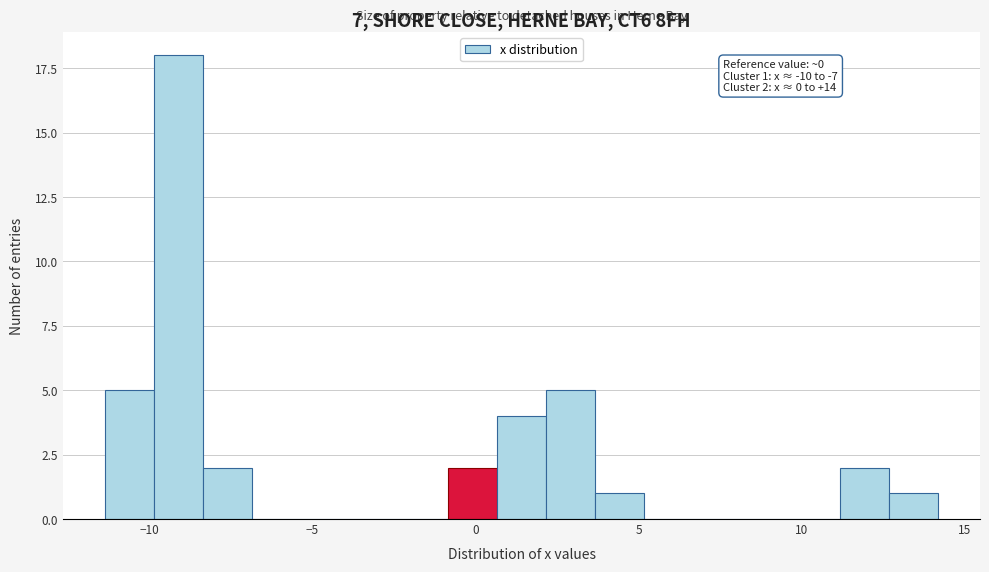

Around what value on the x-axis is the tallest bar? Give the approximate position of its centre, as read against the axis.

-9.0